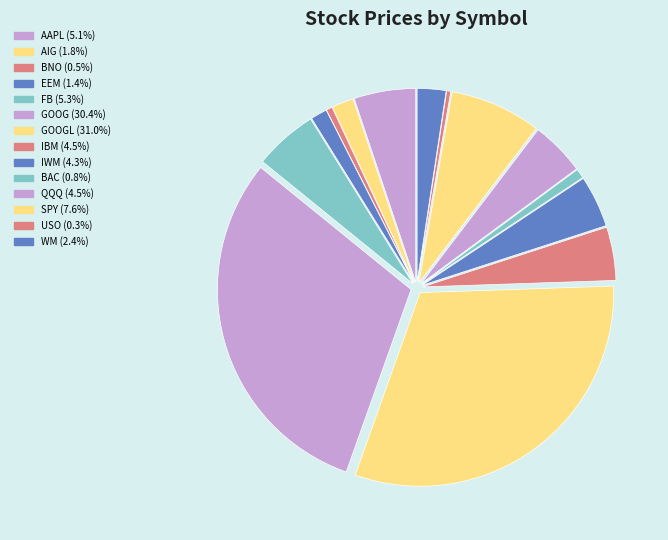

To the nearest percent, what is the difference between the largest and smallest slice percentages?

31%